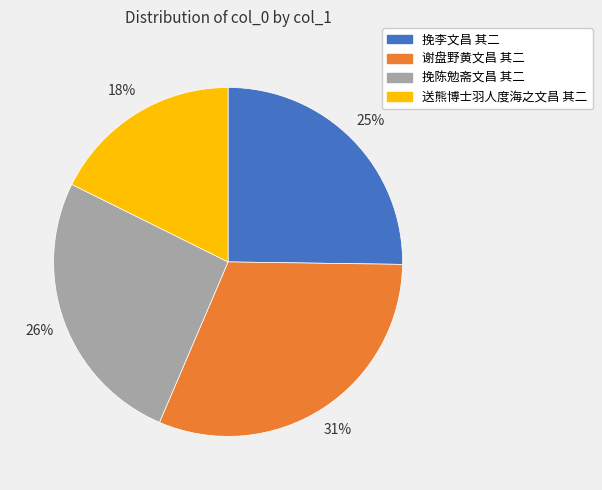

Count the number of slices in the pie.

4